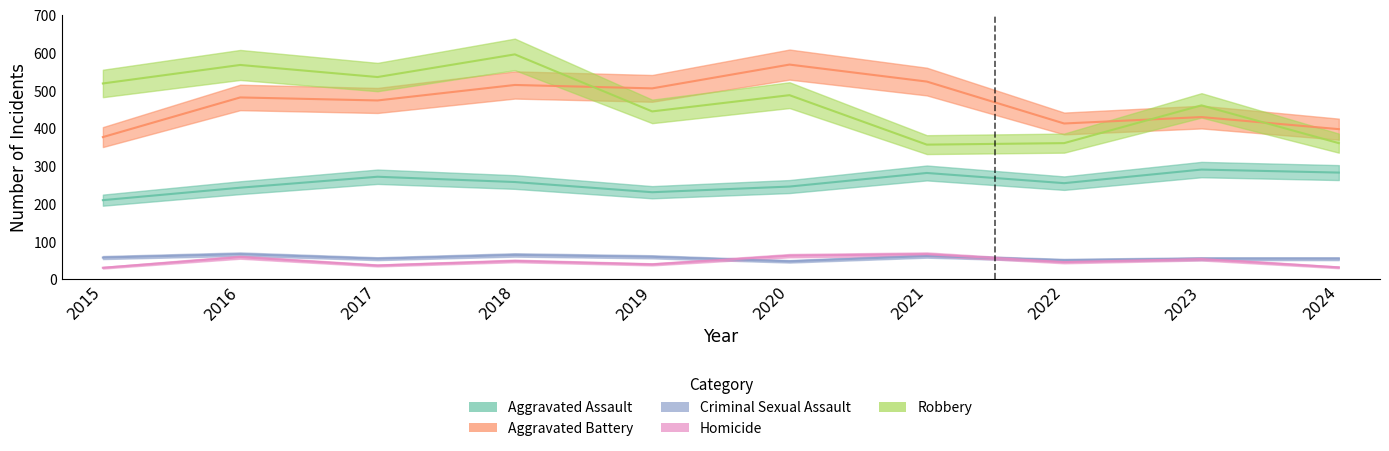

What is the value of the Aggravated Assault point at the 1st from the left?

210